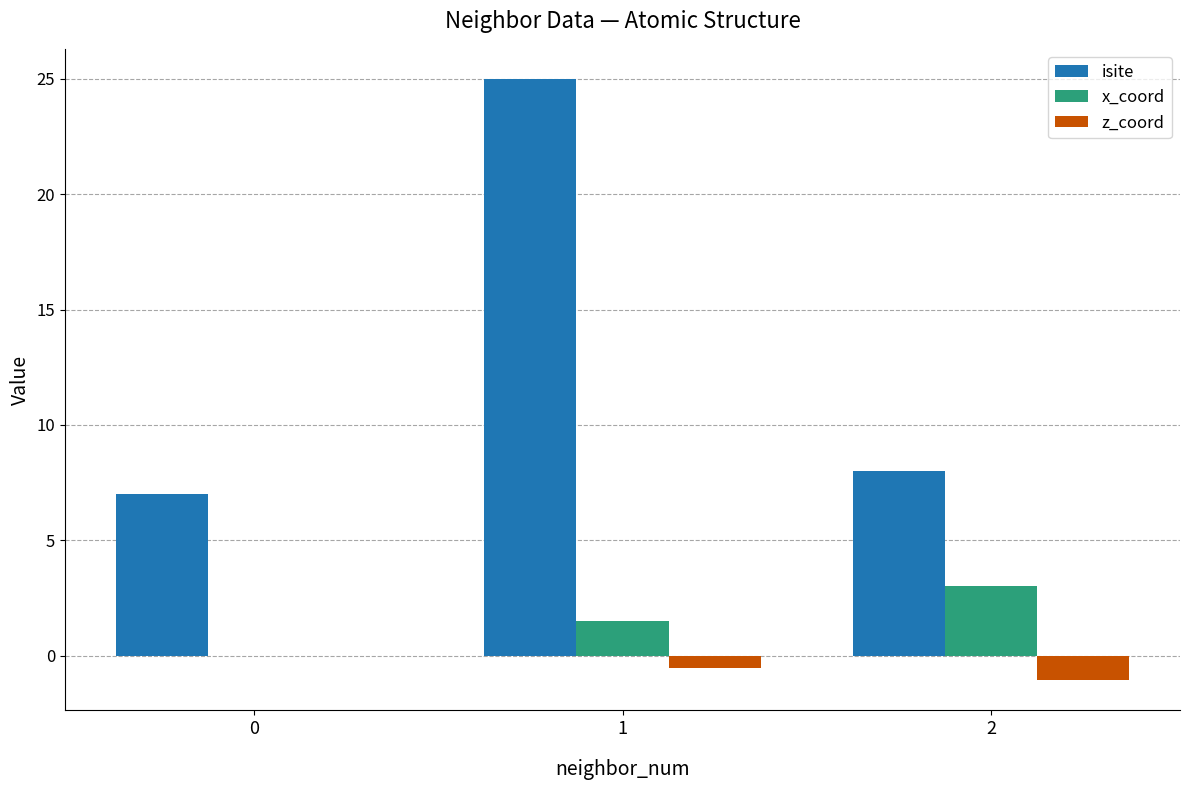

What is the sum of the z_coord values at 1 and 2?

-1.6